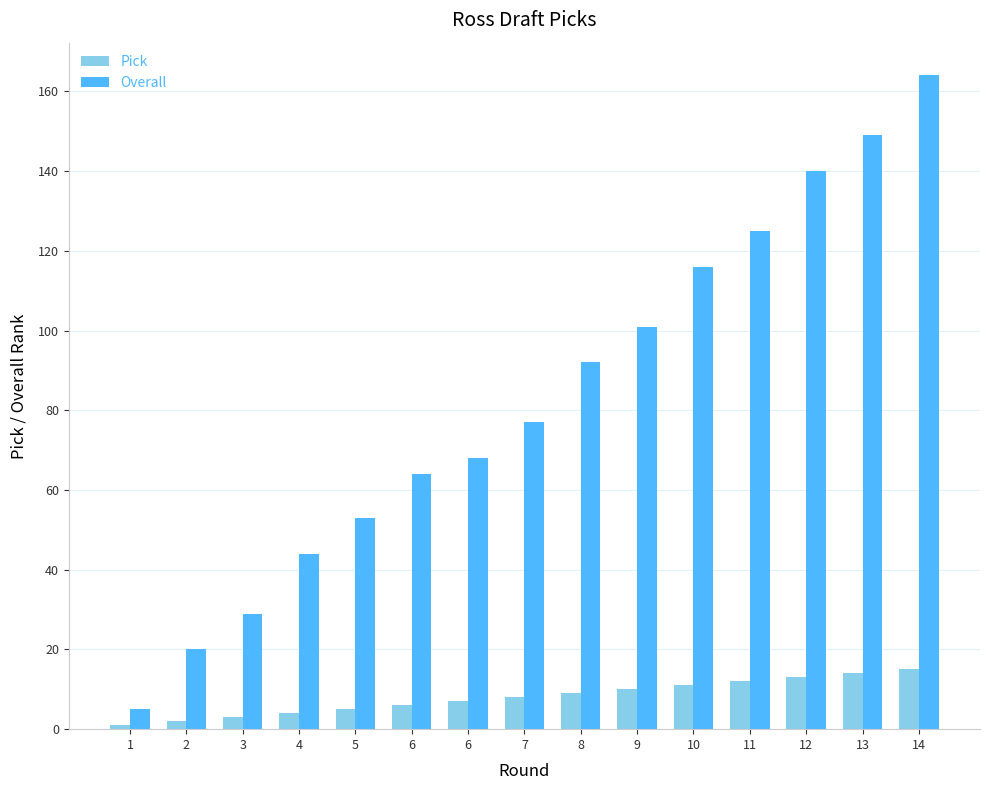

Count the number of categories in the chart.

15